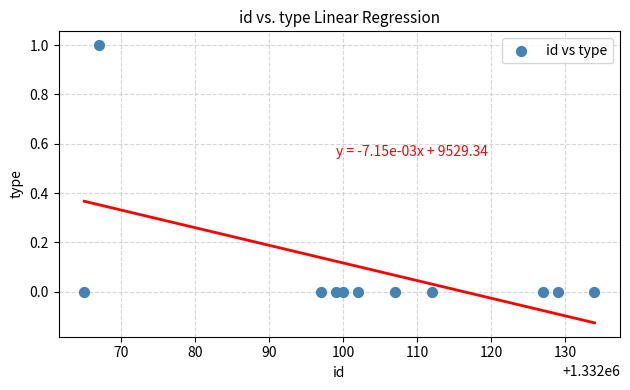

What is the average X value?

1332104